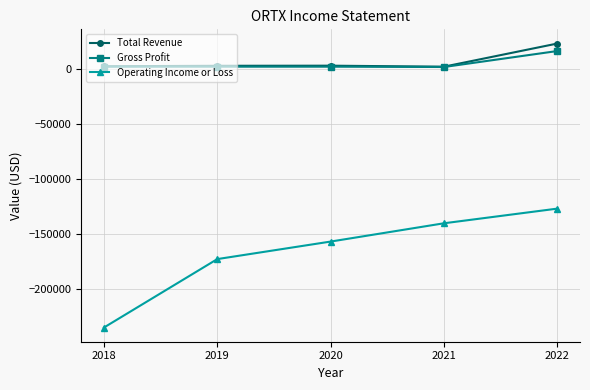

How many lines are shown in the chart?

3